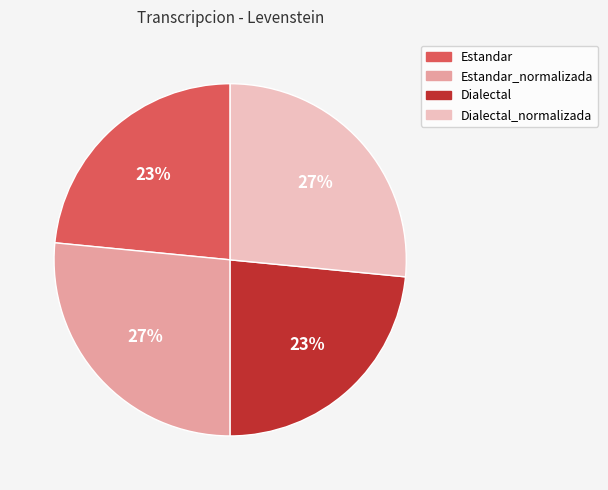

Between Dialectal and Estandar_normalizada, which is larger?

Estandar_normalizada